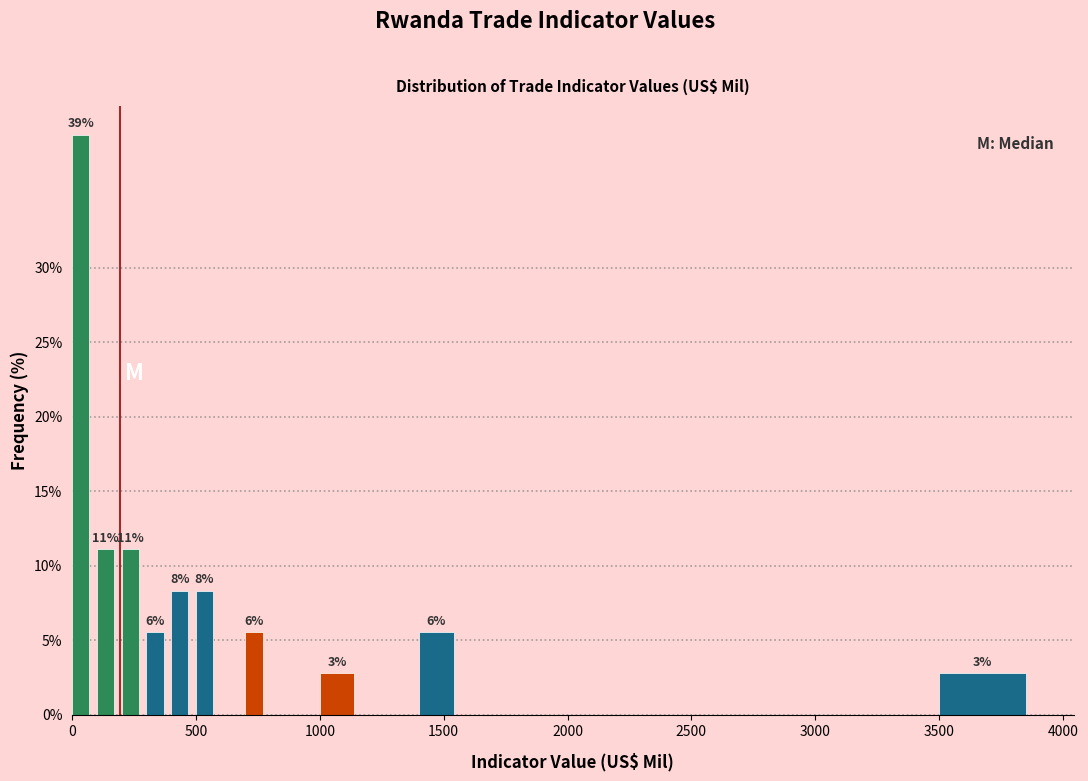

Read against the x-axis, roughly where is the centre of the tallest bar?

50